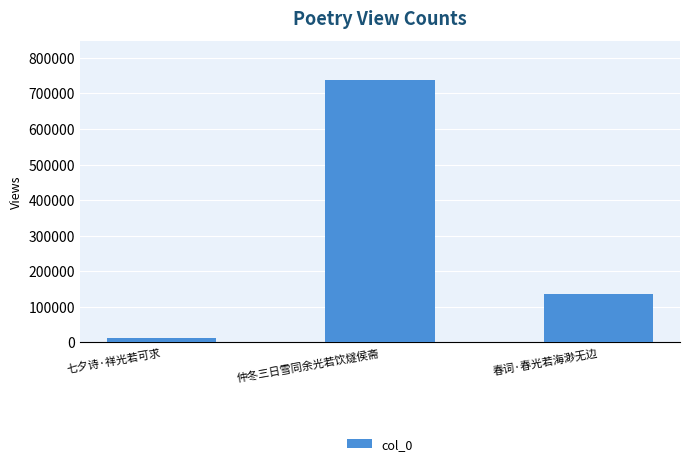

At which category does the chart reach its peak across all series?

仲冬三日雪同余光若饮燧侯斋